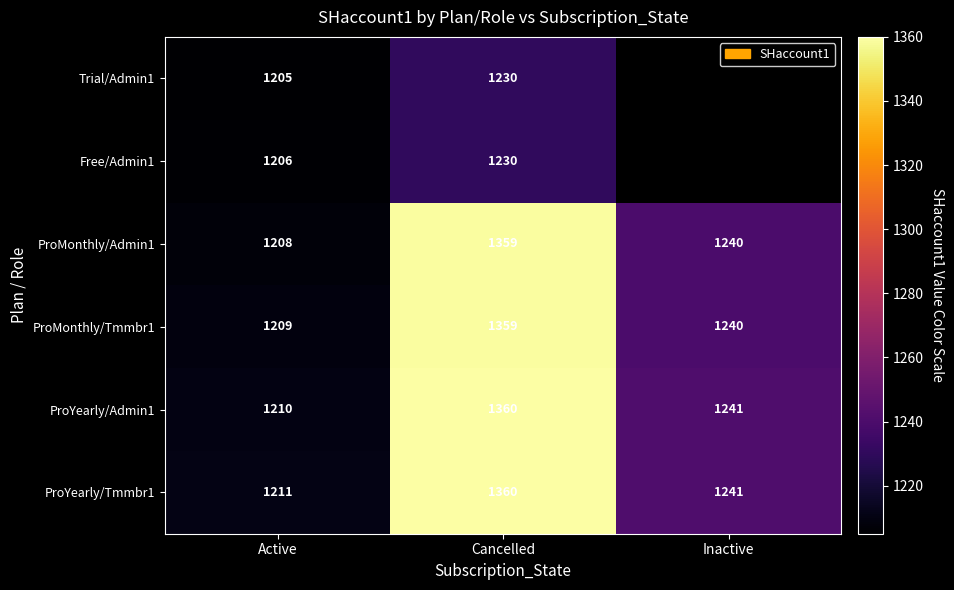

What is the sum of the ProYearly/Admin1 values at Active and Cancelled?

2570